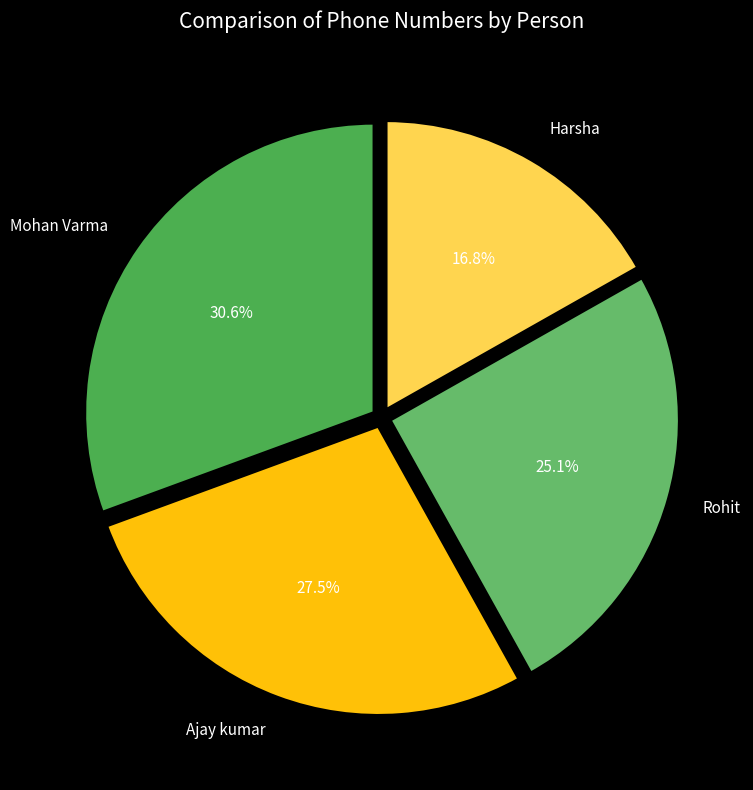

Rank the categories by value from lowest to highest.

Harsha, Rohit, Ajay kumar, Mohan Varma